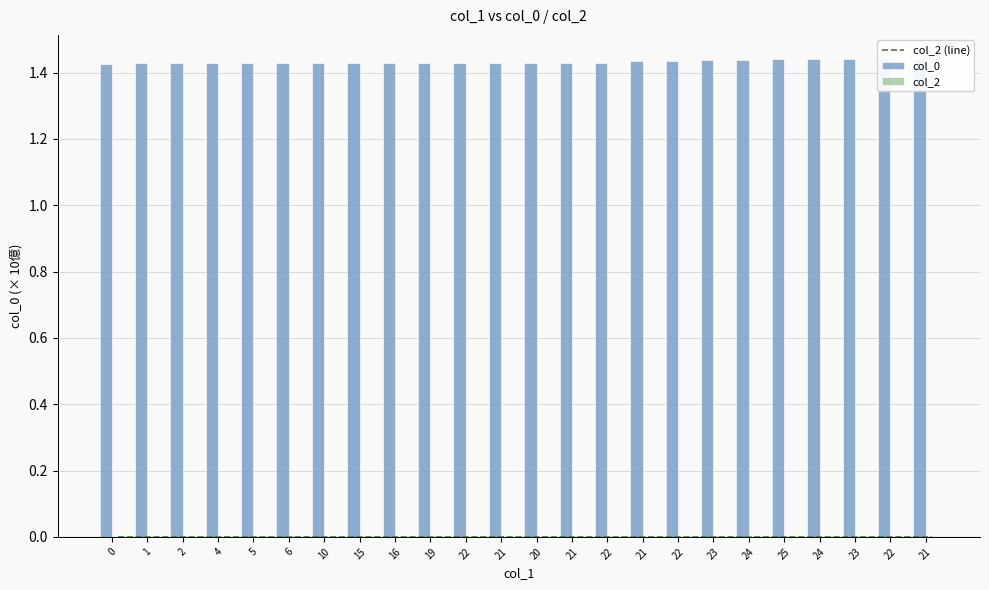

What is the spread (max minus min) of values at 2?

1.4